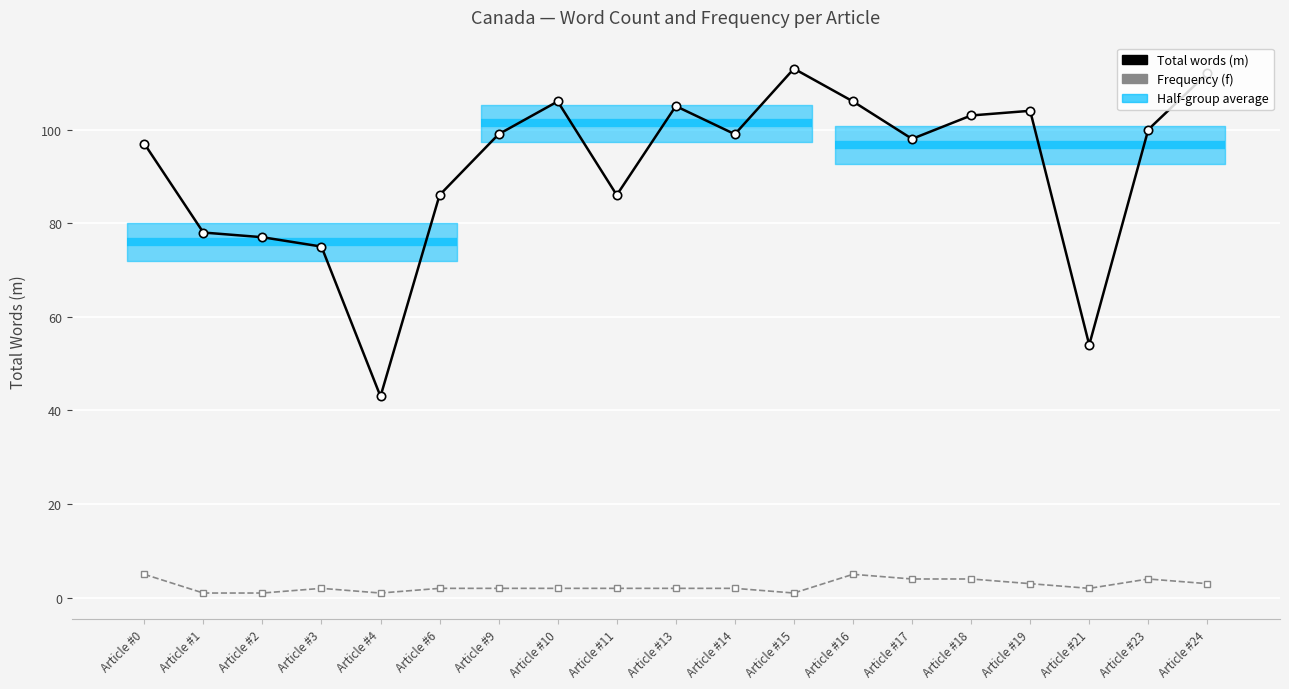

Is it true that Frequency (f) equals 3 at Article #9?

False